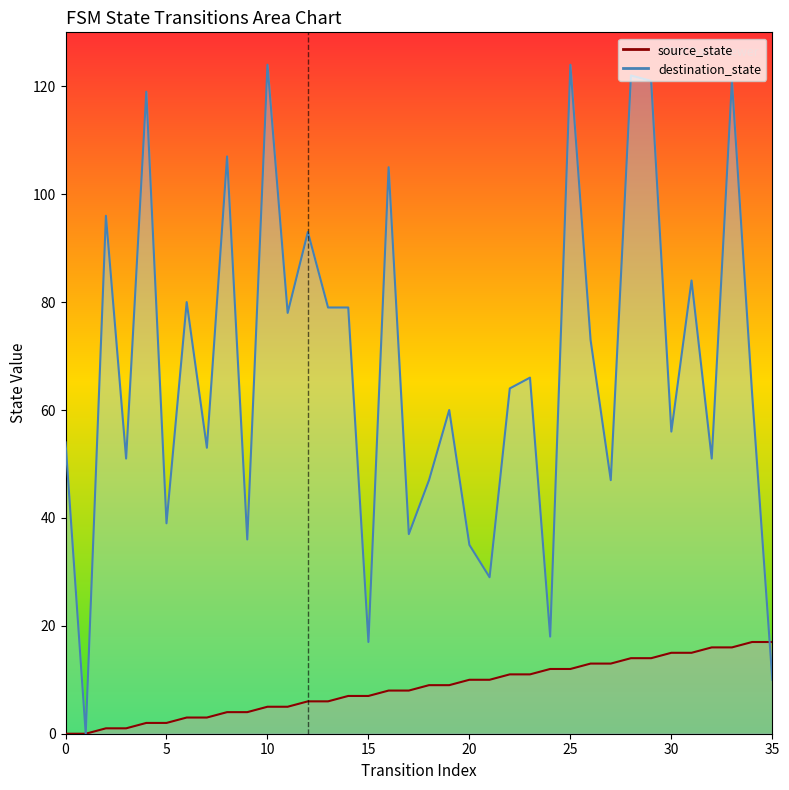

At which category is the sum across all series the highest?

33